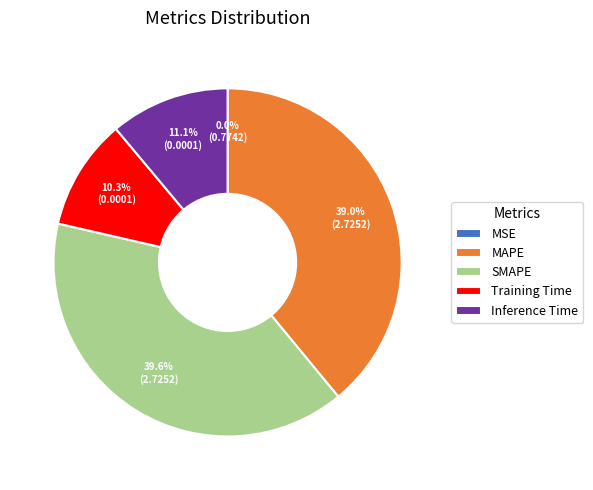

To the nearest percent, what is the difference between the largest and smallest slice percentages?

40%